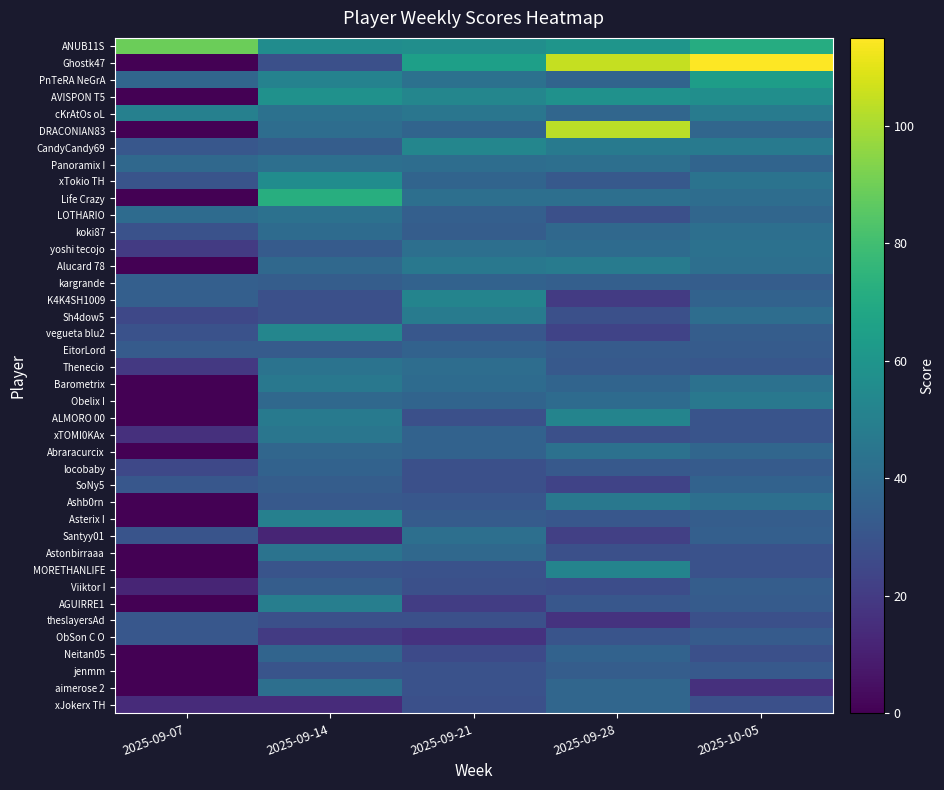

At how many categories does at least one series exceed 18?

5